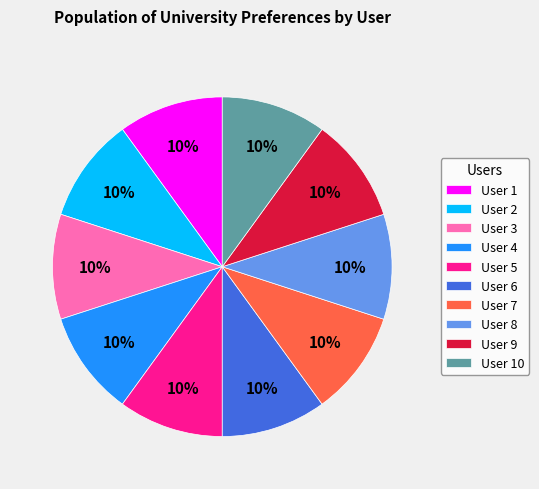

True or false: User 9 accounts for 2% of the total.

False